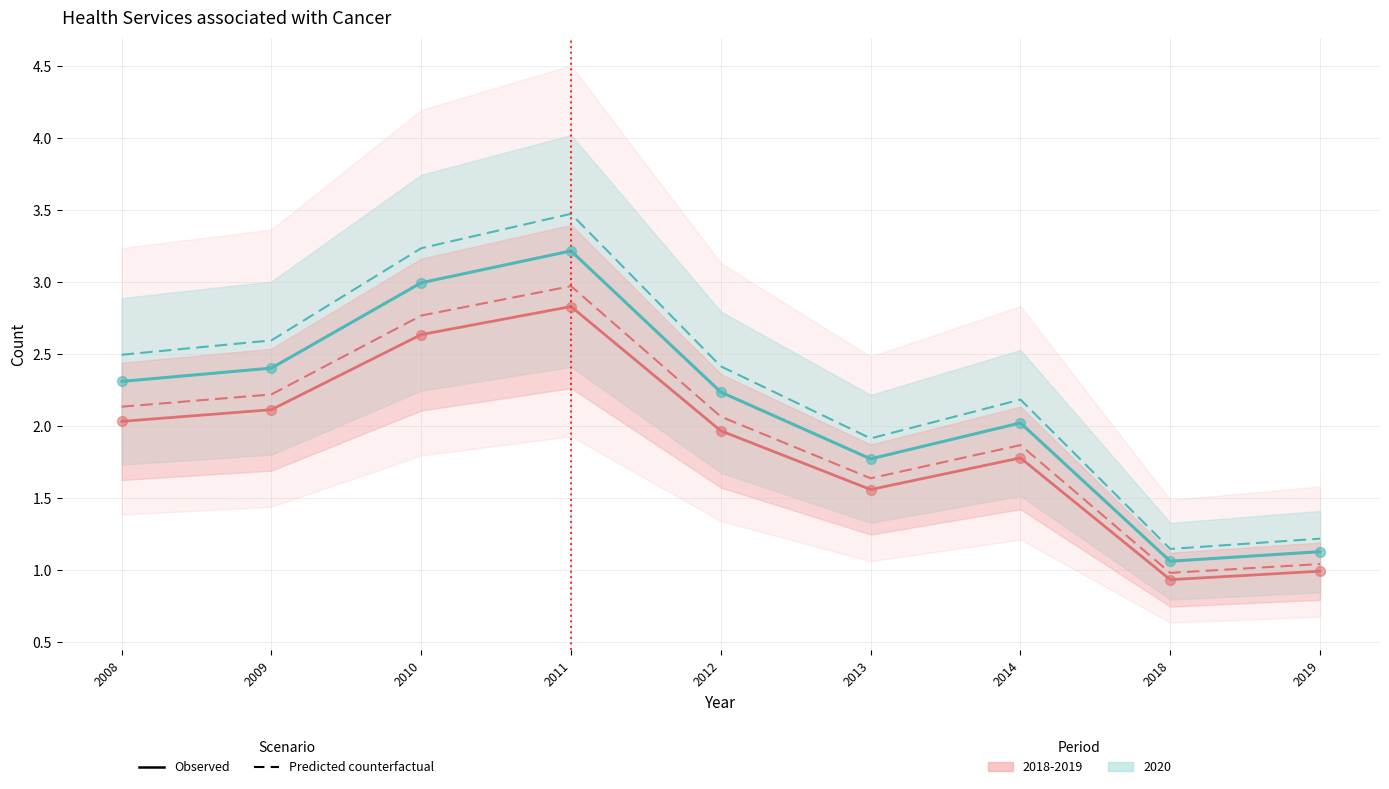

At which category is the sum across all series the highest?

2011